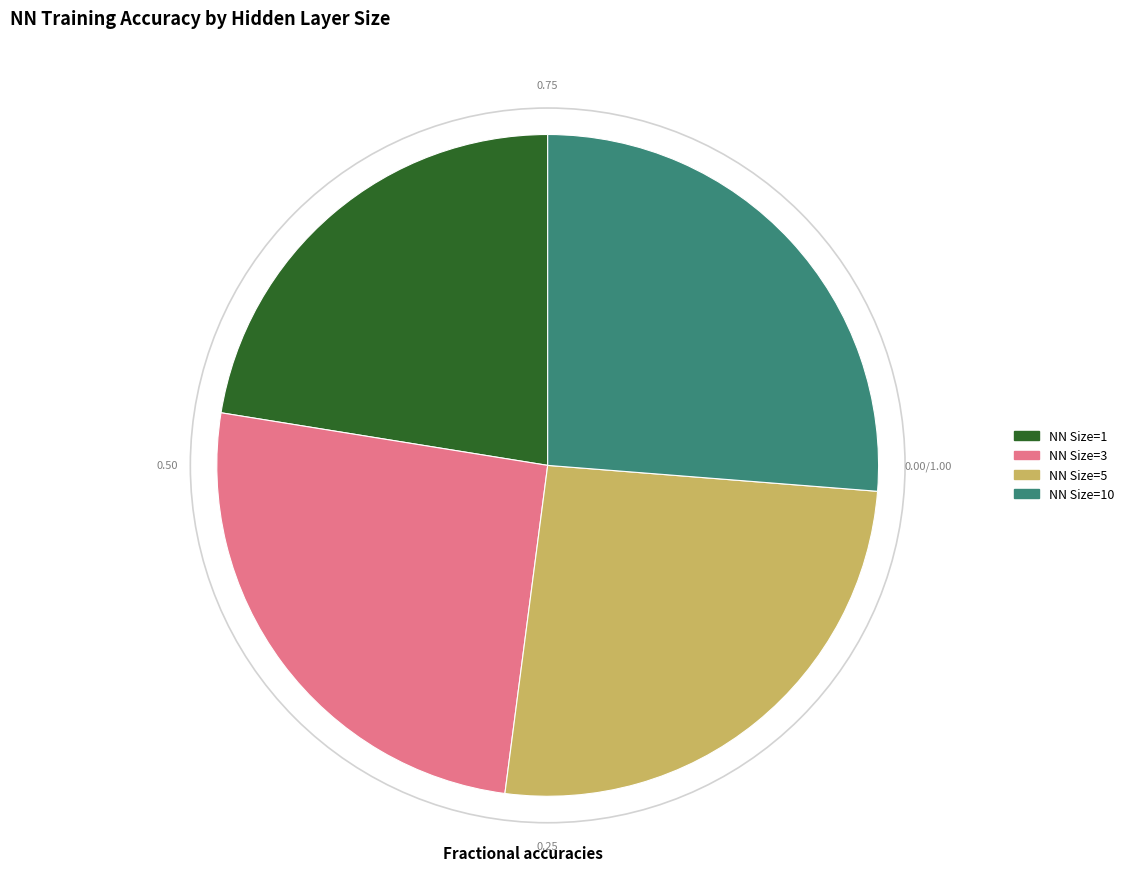

Is there a majority slice in this chart?

No